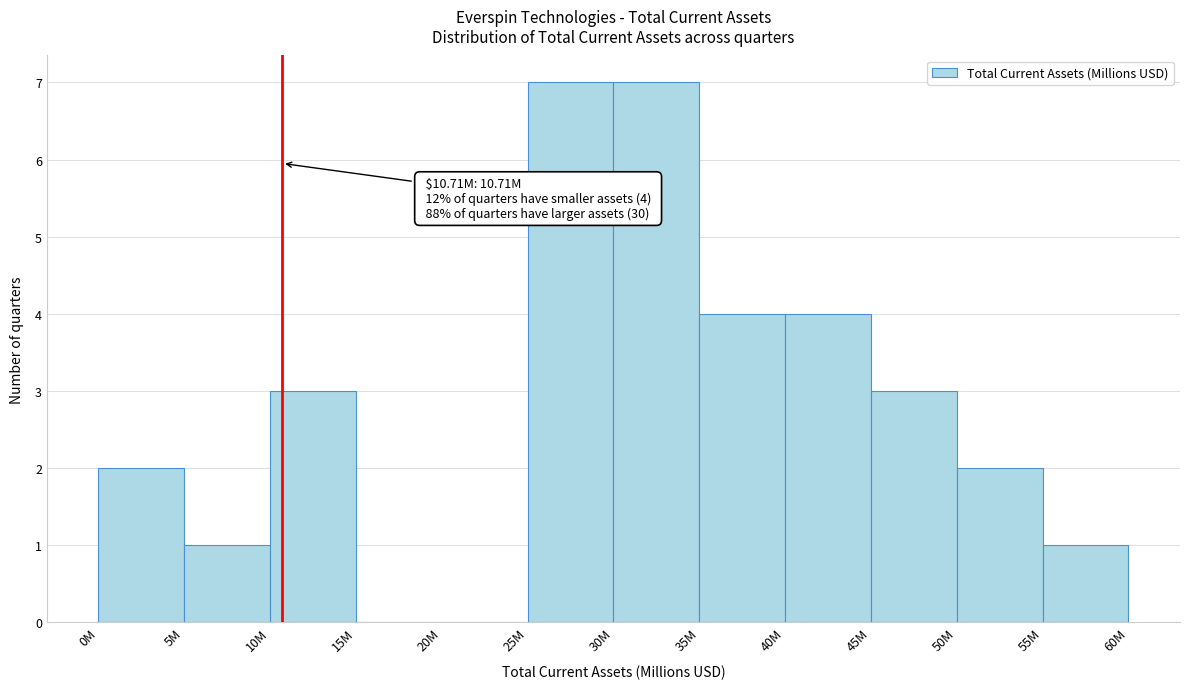

Reading left to right, extract all data points from this chart.

0M=2	5M=1	10M=3	15M=0	20M=0	25M=7	30M=7	35M=4	40M=4	45M=3	50M=2	55M=1